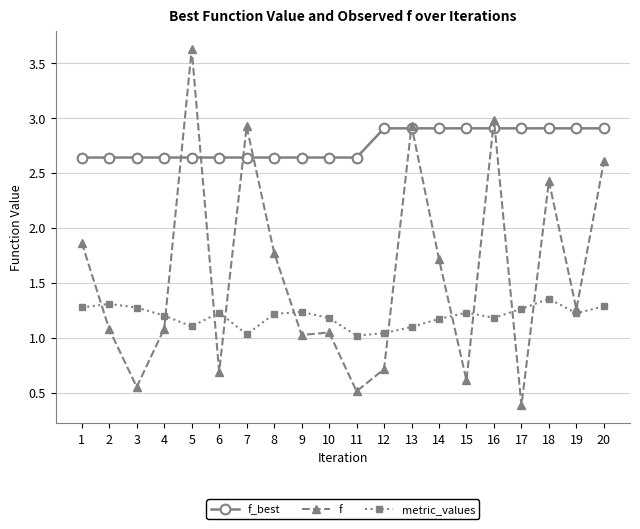

Which series changed the most between 3 and 10?

f